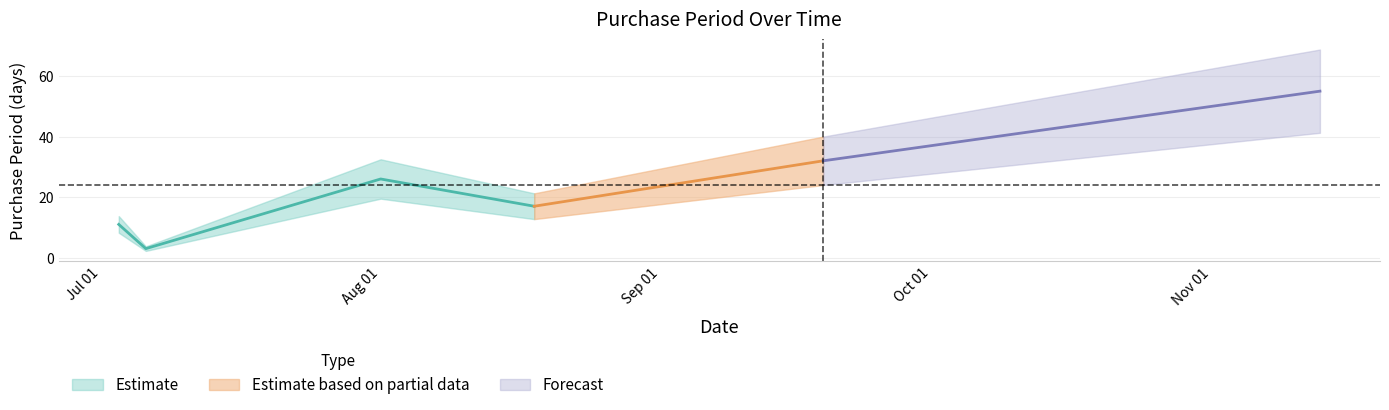

How many interior local peaks (higher than both neighbors) does the data have?

1